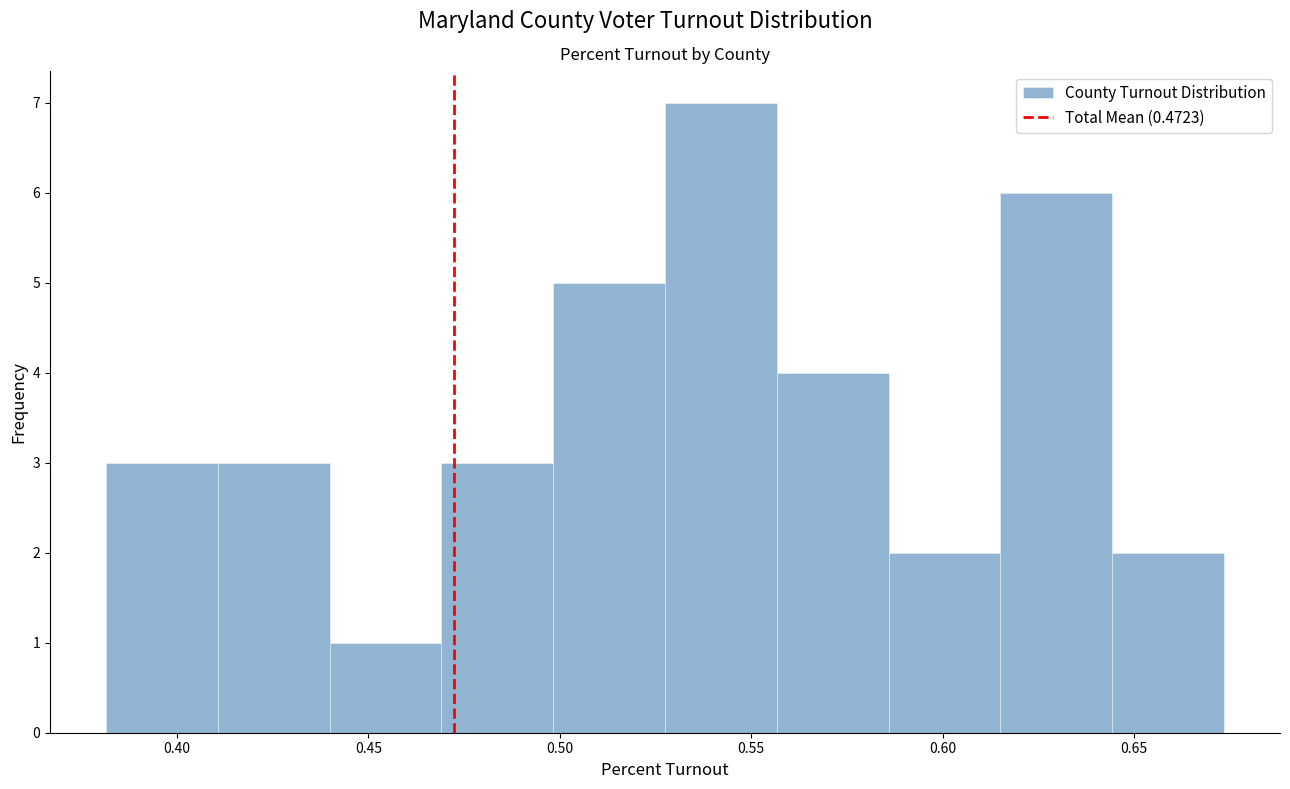

How tall is the bar that spans 0.555 to 0.585 on the x-axis? Neither the bar edges nor the heights are printed on the chart, so give them approximately, as read against the axes.

4